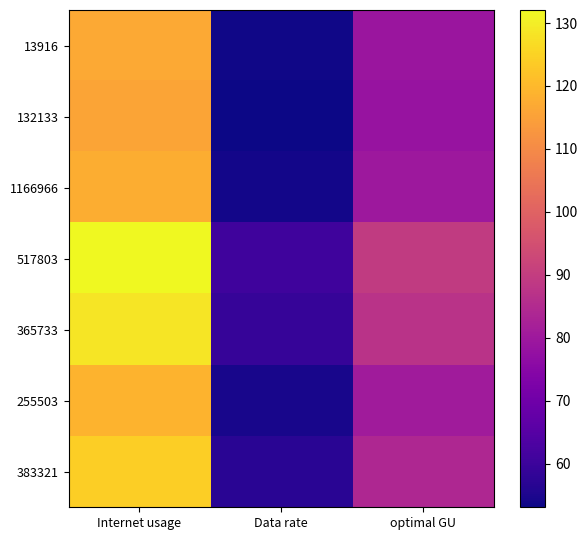

List the series in order of their peak value, lowest first.

132133, 13916, 1166966, 255503, 383321, 365733, 517803